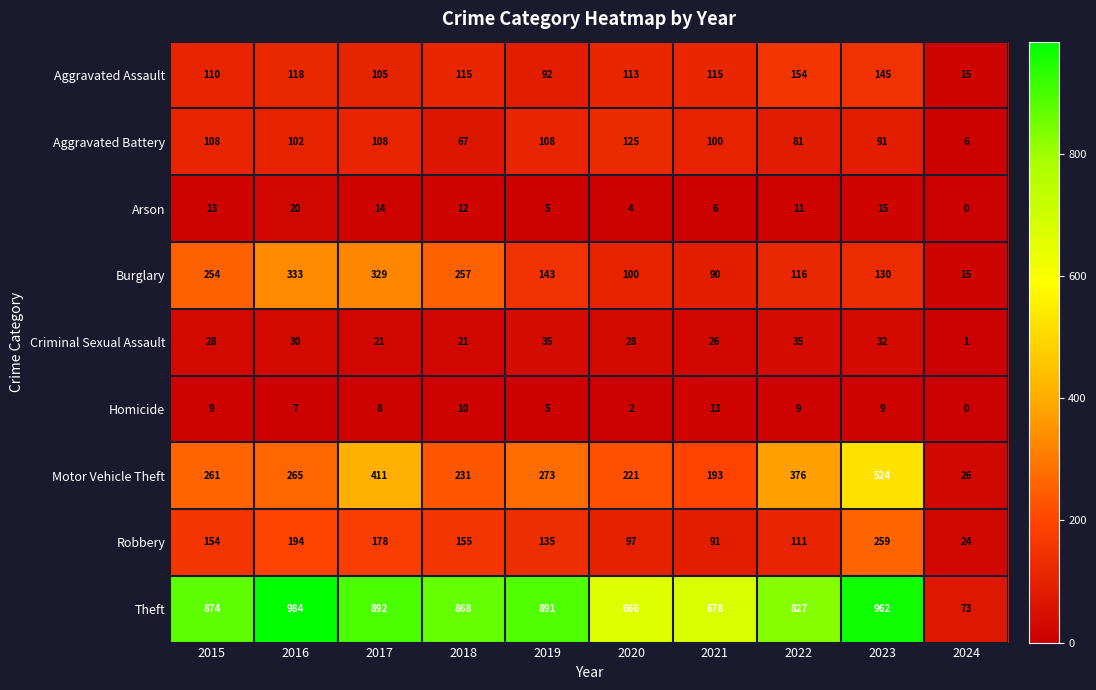

What is the average value of the Criminal Sexual Assault series?

26